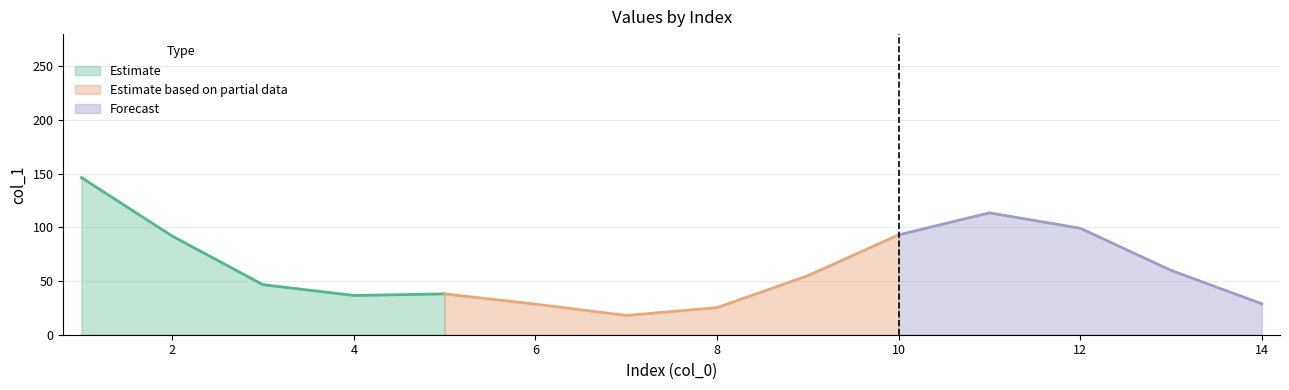

What is the average value?

62.9